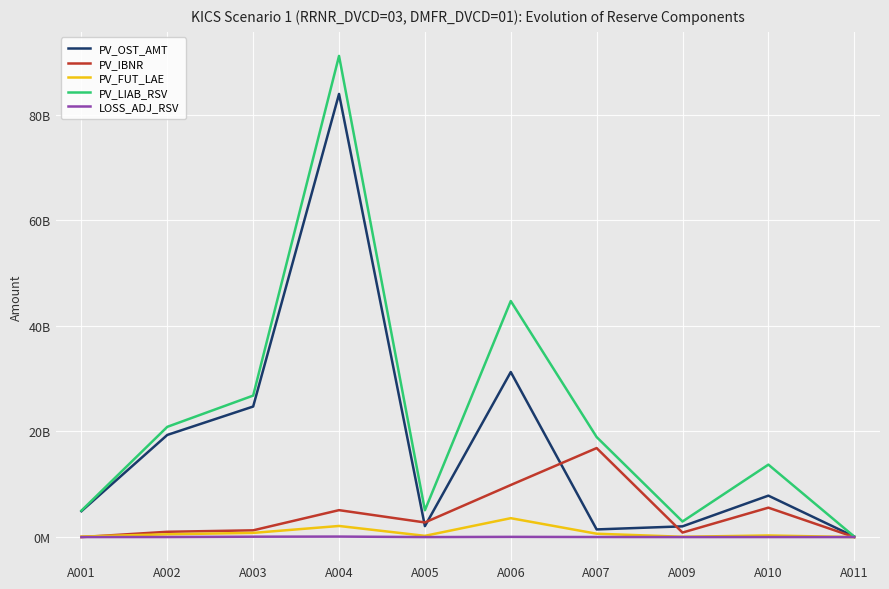

What is the maximum value shown in the chart?

91105256974.0